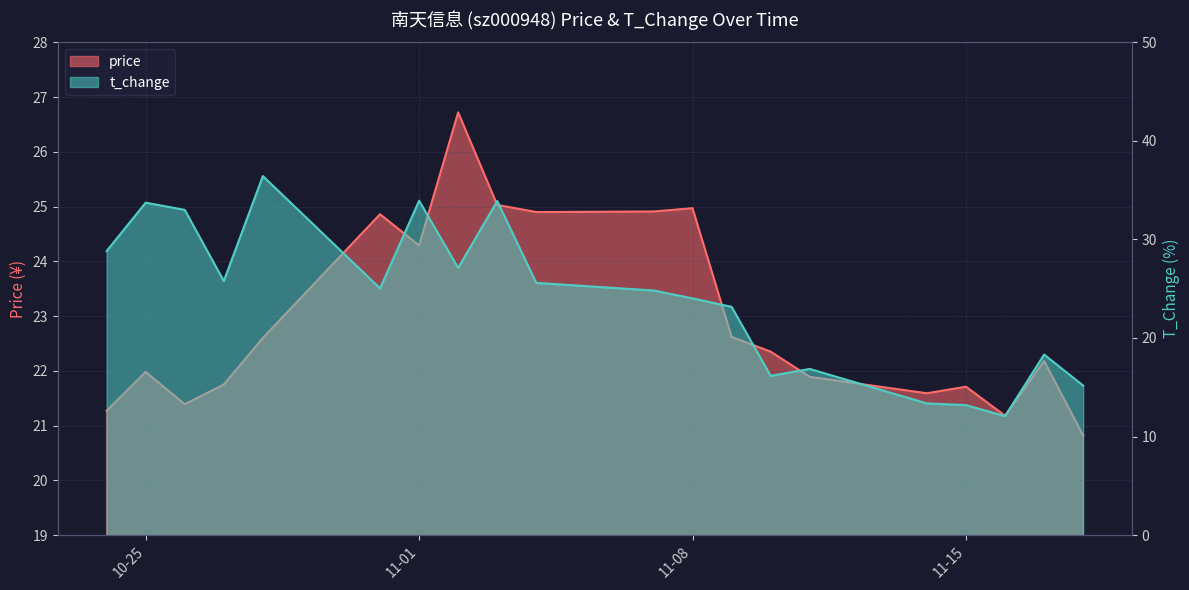

True or false: t_change has a value of 16.0 at 2022-11-03.

False